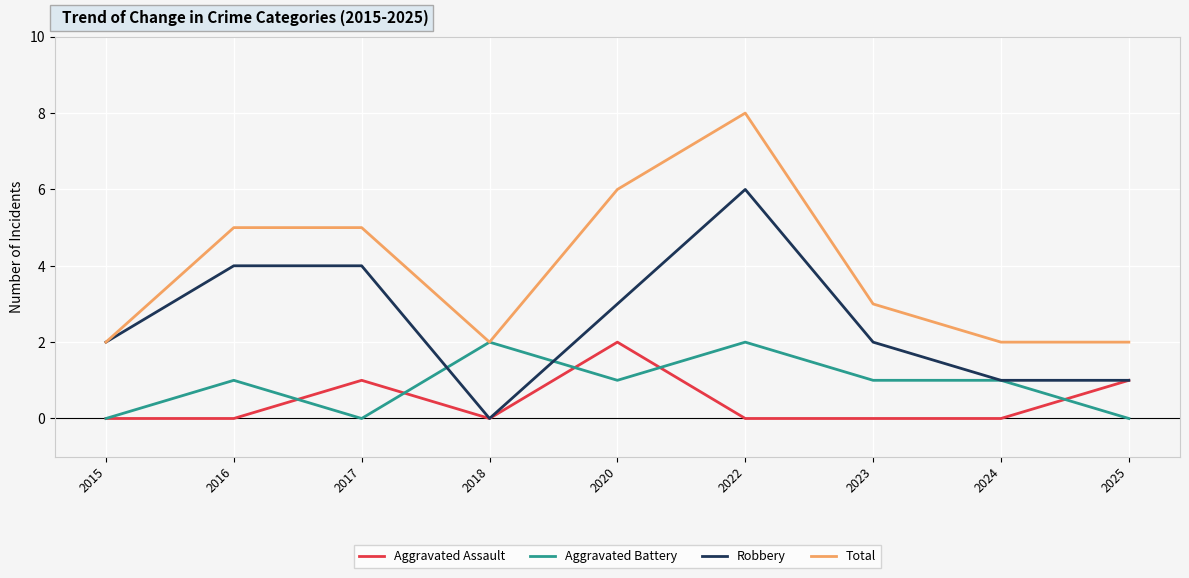

Which label corresponds to the largest value in the chart?

2022